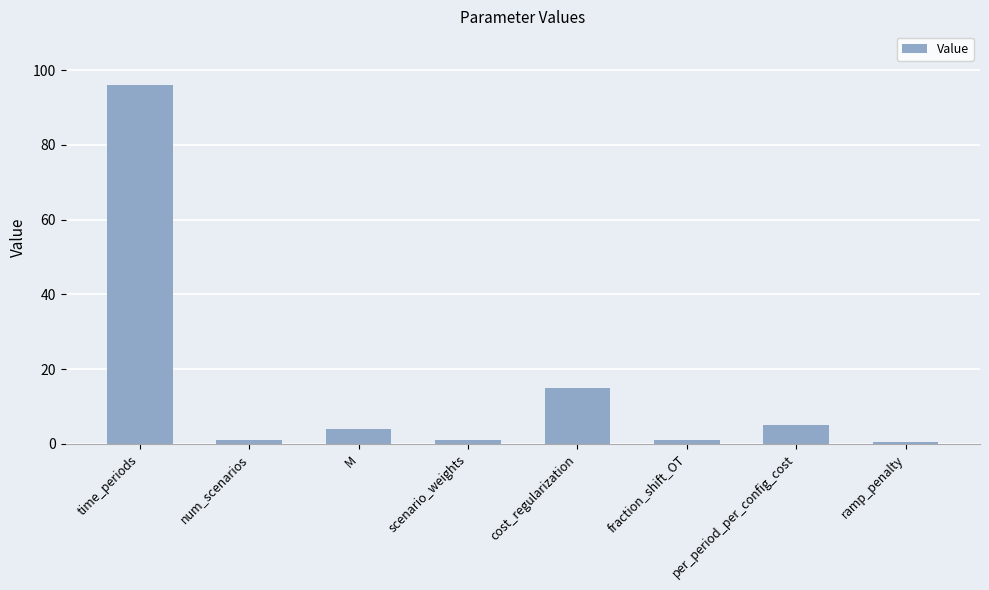

What is the label of the 5th bar from the left?

cost_regularization